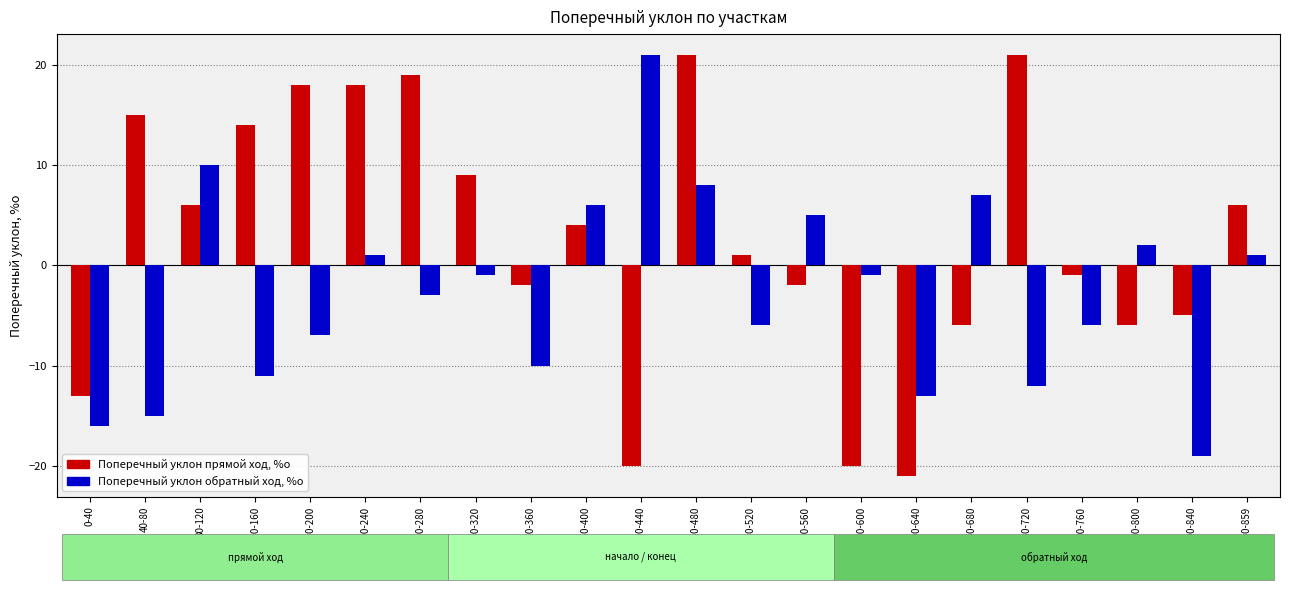

What is the approximate value of Поперечный уклон прямой ход, %о at 600-640?

-21